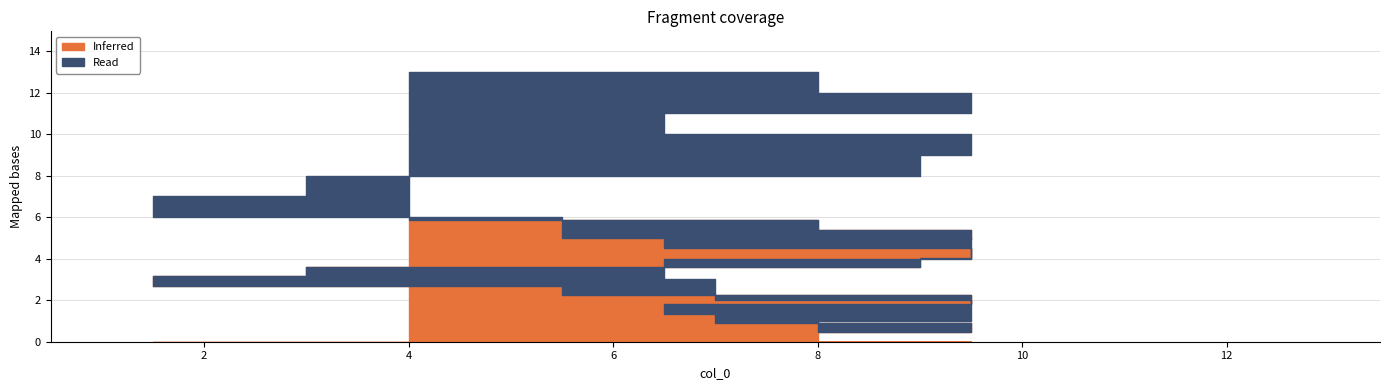

Where is the data nearest to the value 7?

1